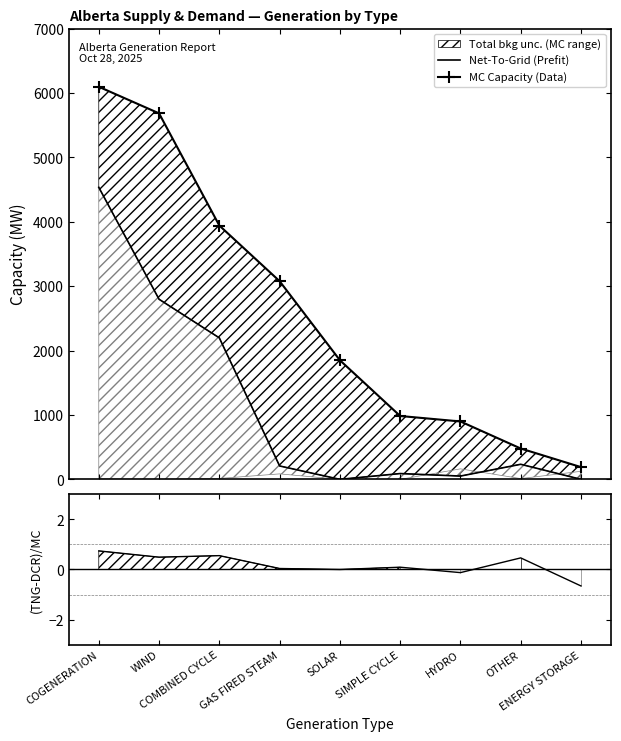

Is the value of (TNG−DCR)/MC at COGENERATION greater than the value of MC Capacity (Data) at WIND?

No